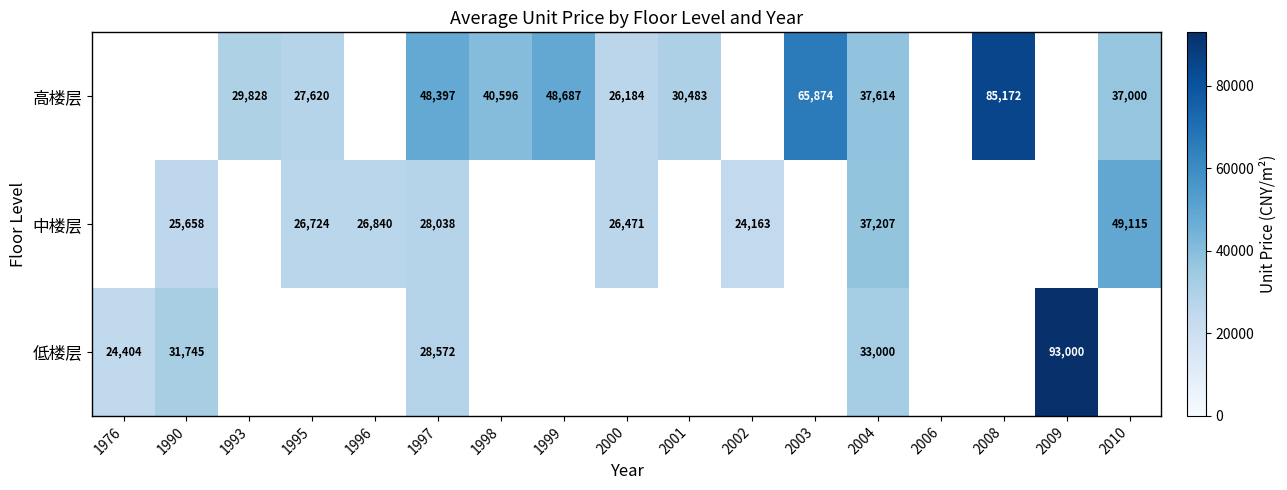

At which category is the sum across all series the highest?

2004